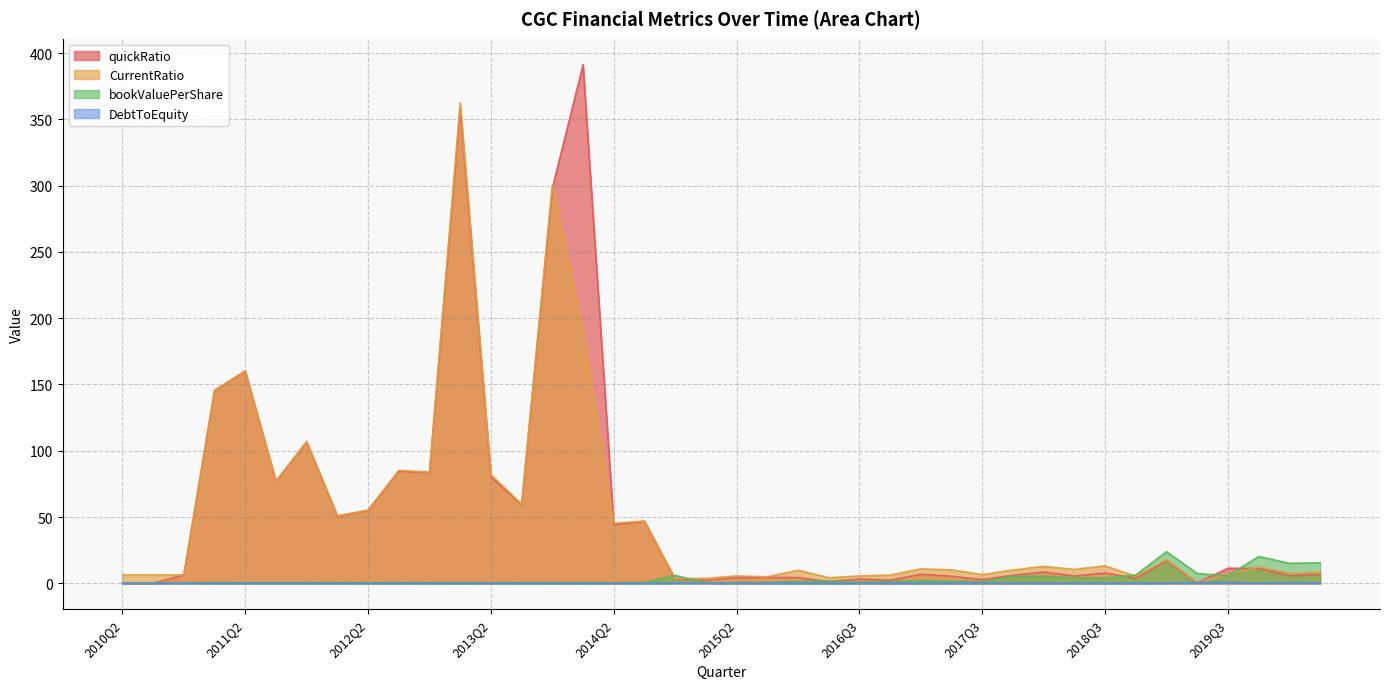

At which category does CurrentRatio reach its first local valley?

2011Q3